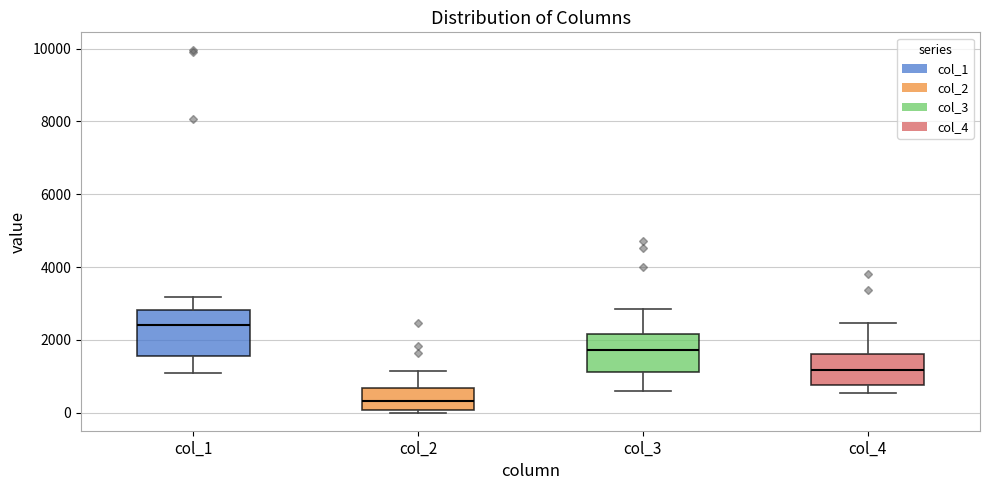

Reading left to right, read every box against the y-axis: the position of its median line, the range the box covers, and the ends of its whiskers. The values are not printed on the chart, so give them approximately, as read against the axis.

col_1: median 2400, box 1600 to 2800, whiskers 1200 to 3200
col_2: median 400, box 0 to 600, whiskers 0 (just below the box's lower edge) to 1200
col_3: median 1800, box 1200 to 2200, whiskers 600 to 2800
col_4: median 1200, box 800 to 1600, whiskers 600 to 2400